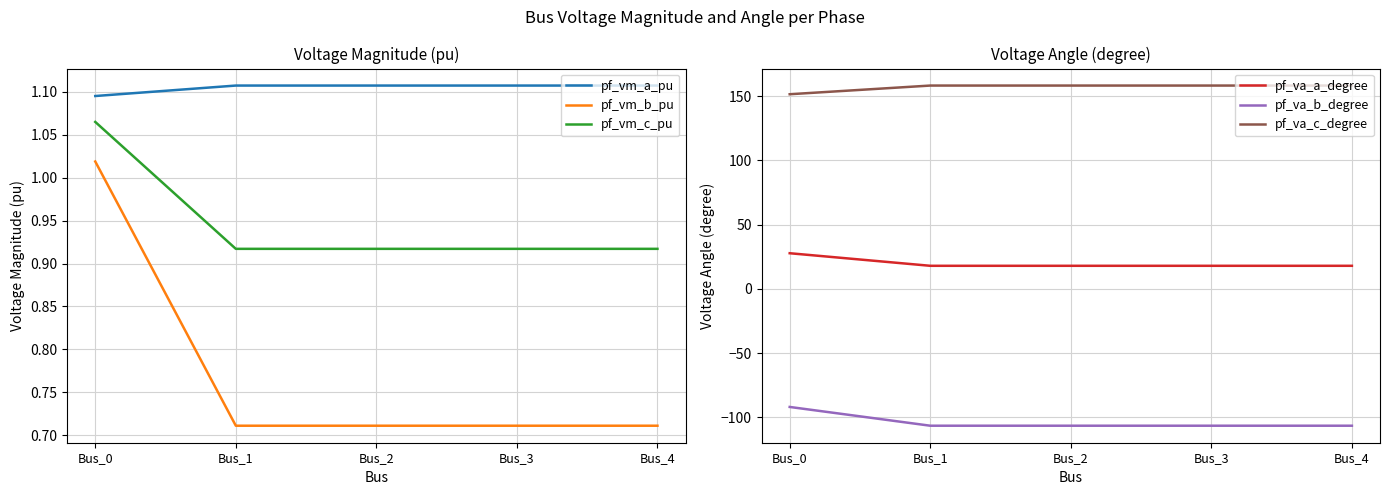

What is the value of the pf_vm_c_pu point at the 4th from the left?

0.9